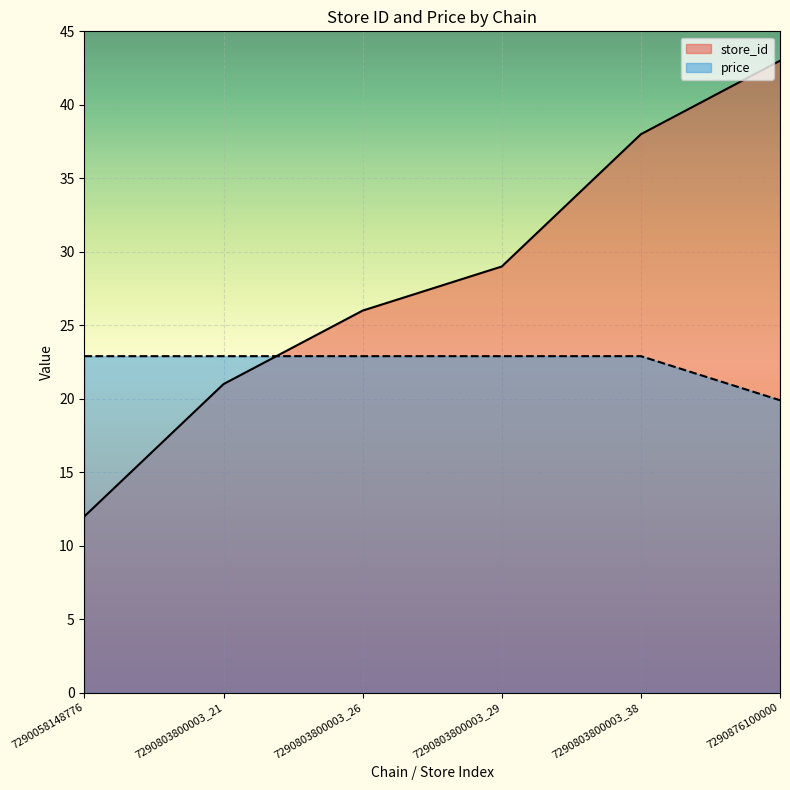

What is the lowest value of the store_id series?

12.0